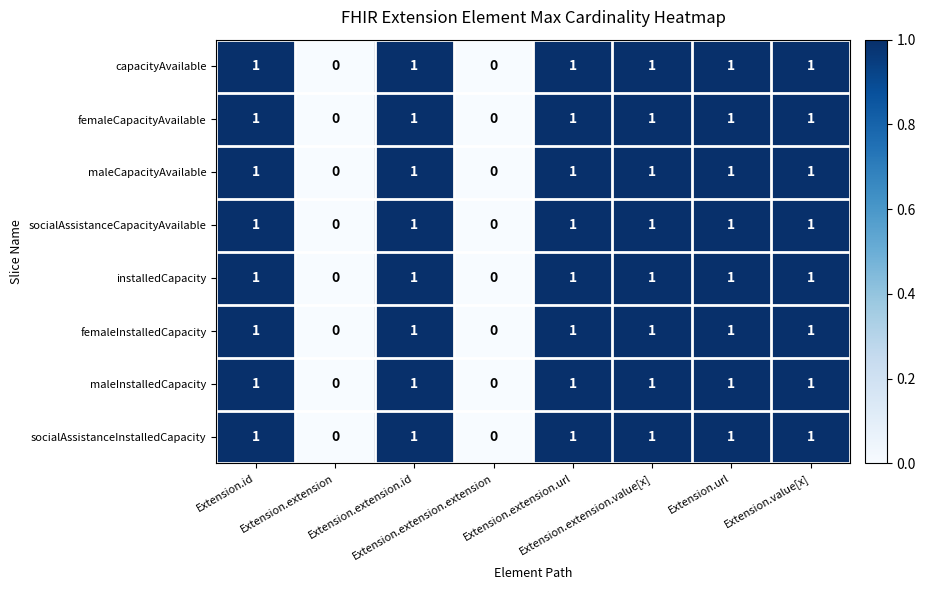

Count the maleInstalledCapacity values in the range 1 to 2.

6